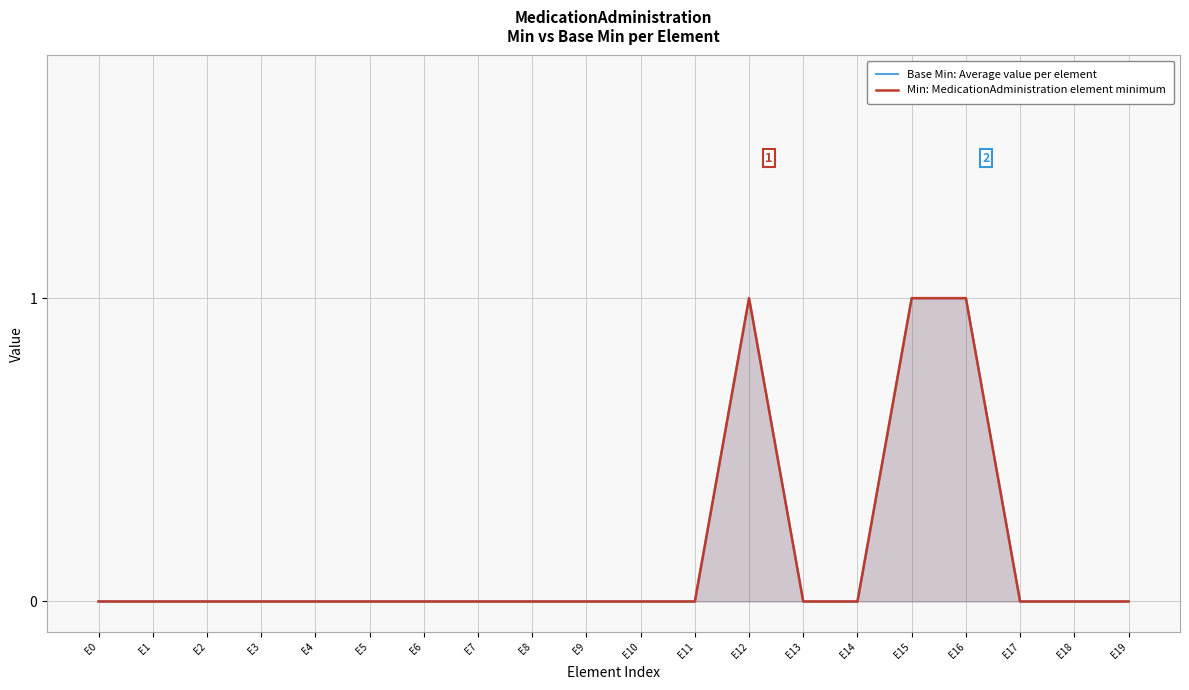

Count the number of data series in this chart.

2